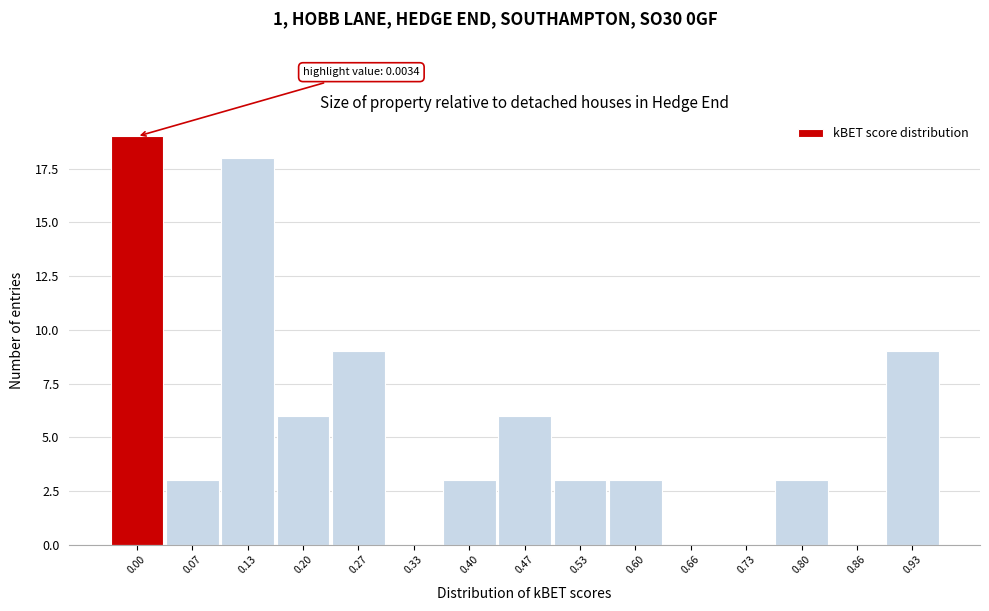

Reading left to right, extract all data points from this chart.

0.00=19	0.07=3	0.13=18	0.20=6	0.27=9	0.33=0	0.40=3	0.47=6	0.53=3	0.60=3	0.66=0	0.73=0	0.80=3	0.86=0	0.93=9